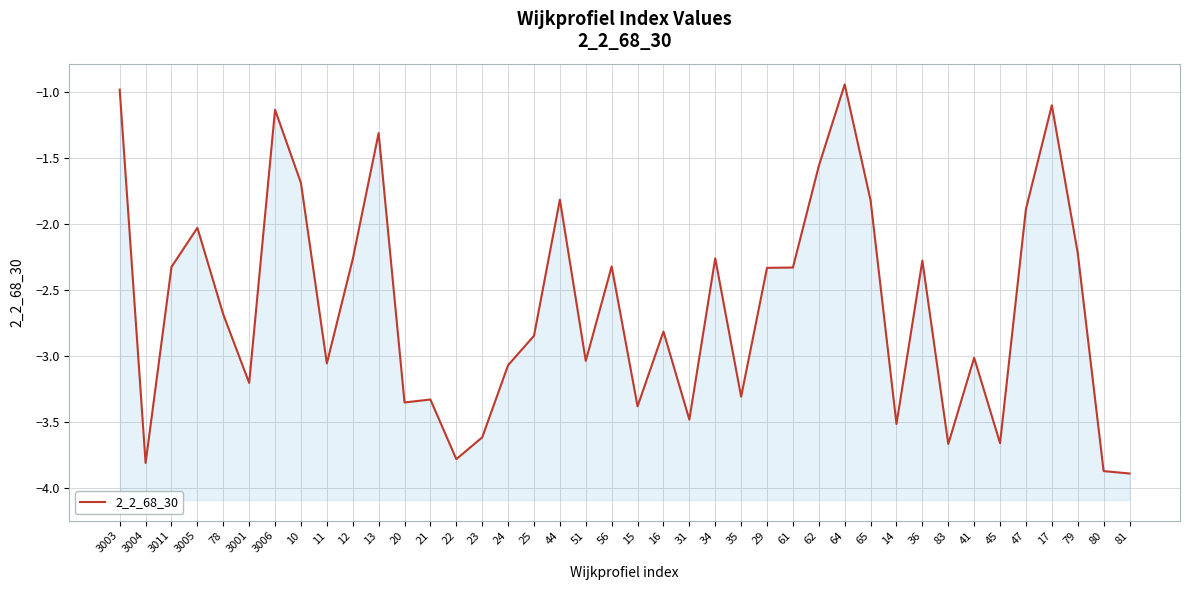

How many interior local peaks (higher than both neighbors) does the data have?

12